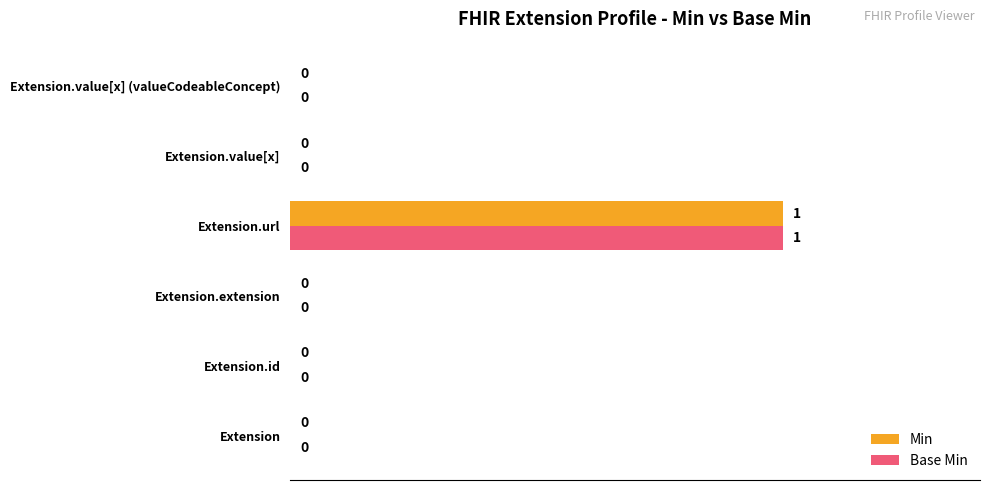

At which category is the sum across all series the highest?

Extension.url